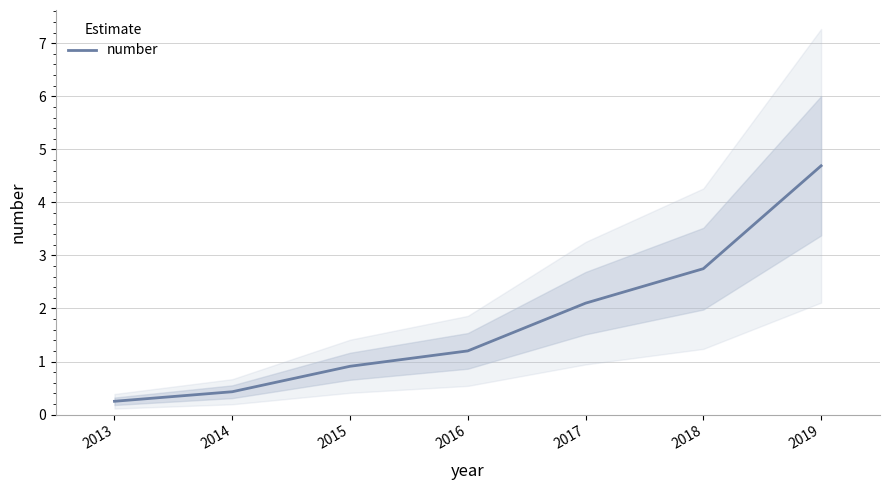

Reading right to left, transcribe all the data shown in this chart.

4.7	2.8	2.1	1.2	0.9	0.4	0.2